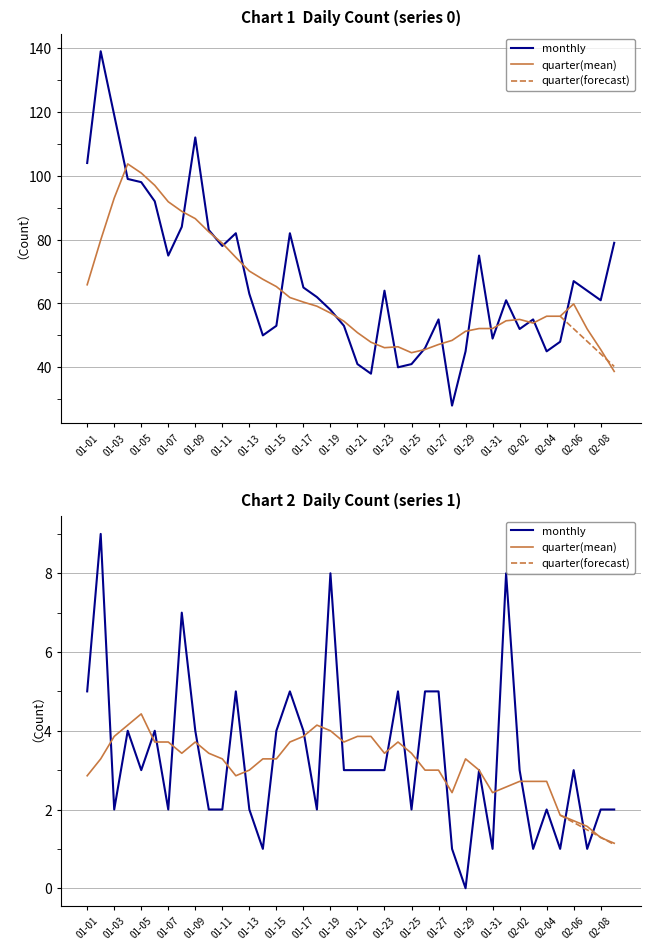

True or false: quarter(mean) and monthly intersect in this chart.

False